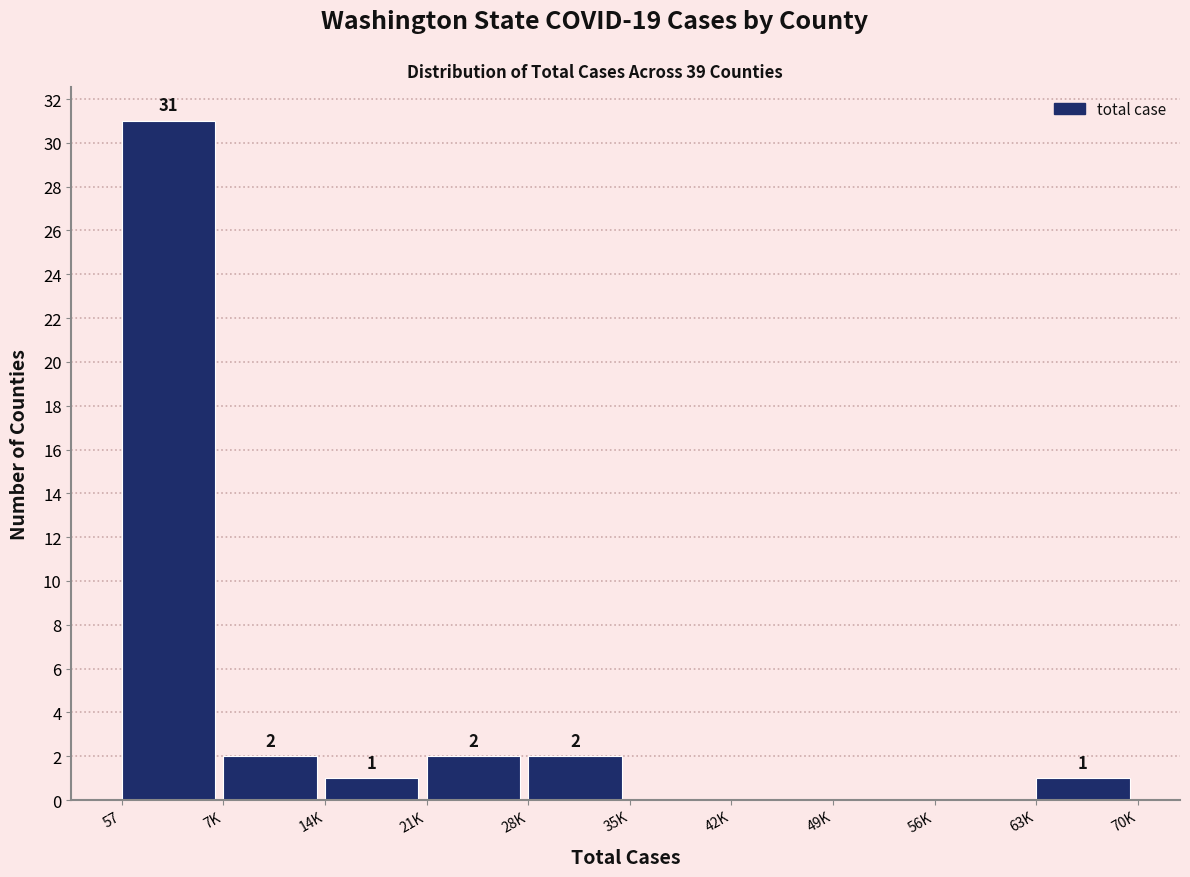

Reading left to right, what are all the values shown in this chart?

57=31	7K=2	14K=1	21K=2	28K=2	35K=0	42K=0	49K=0	56K=0	63K=1